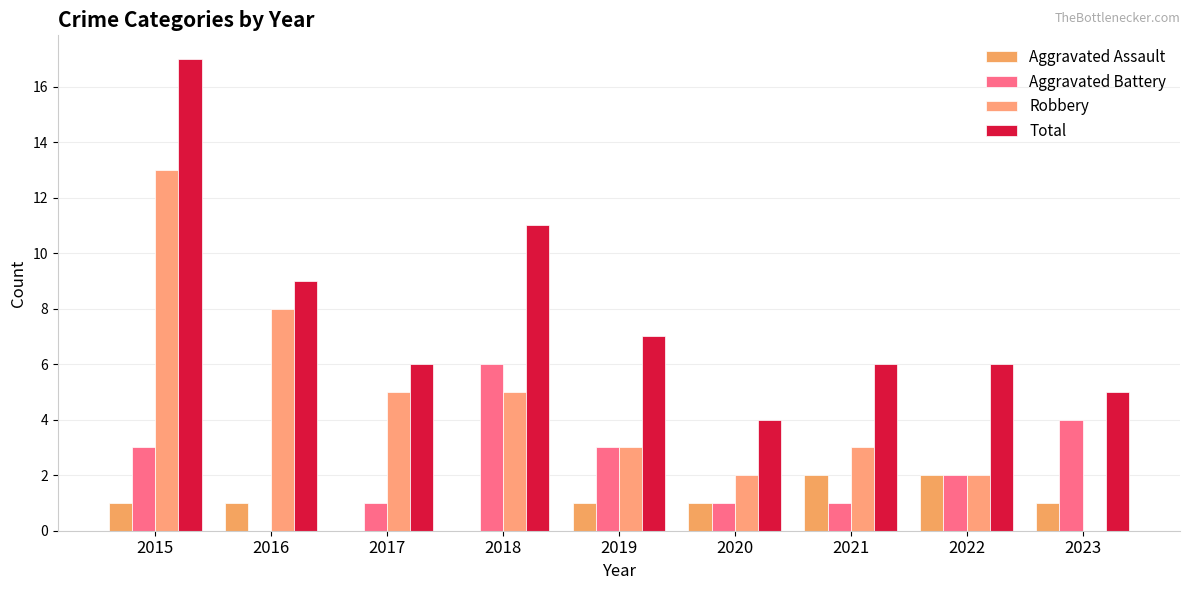

What are all the series names shown in the legend?

Aggravated Assault, Aggravated Battery, Robbery, Total